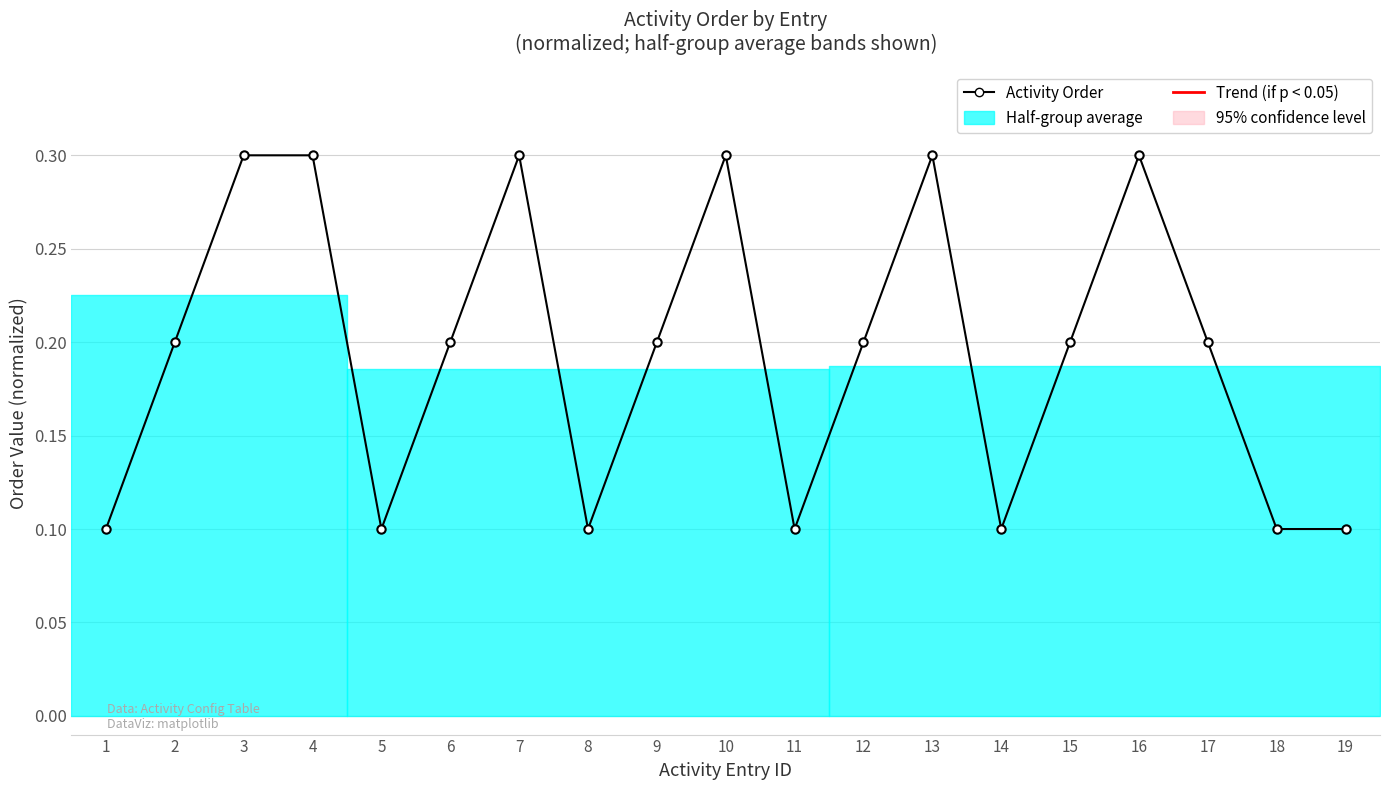

Is this an area chart (filled region under the line)?

No